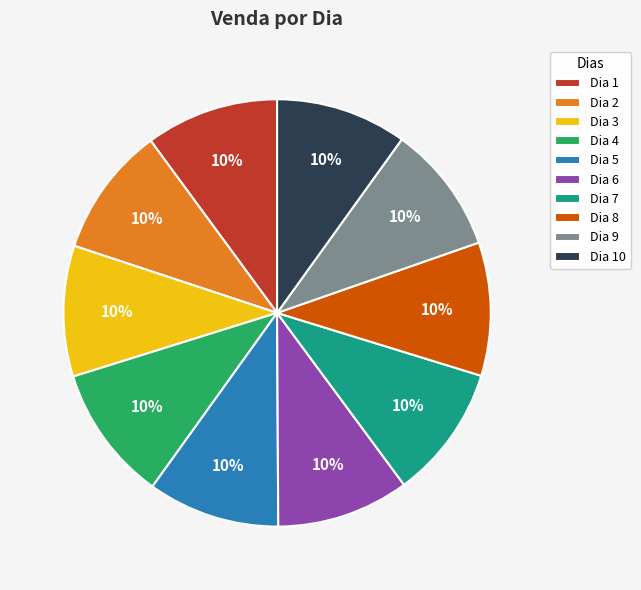

What percentage is the Dia 10 slice, to the nearest percent?

10%